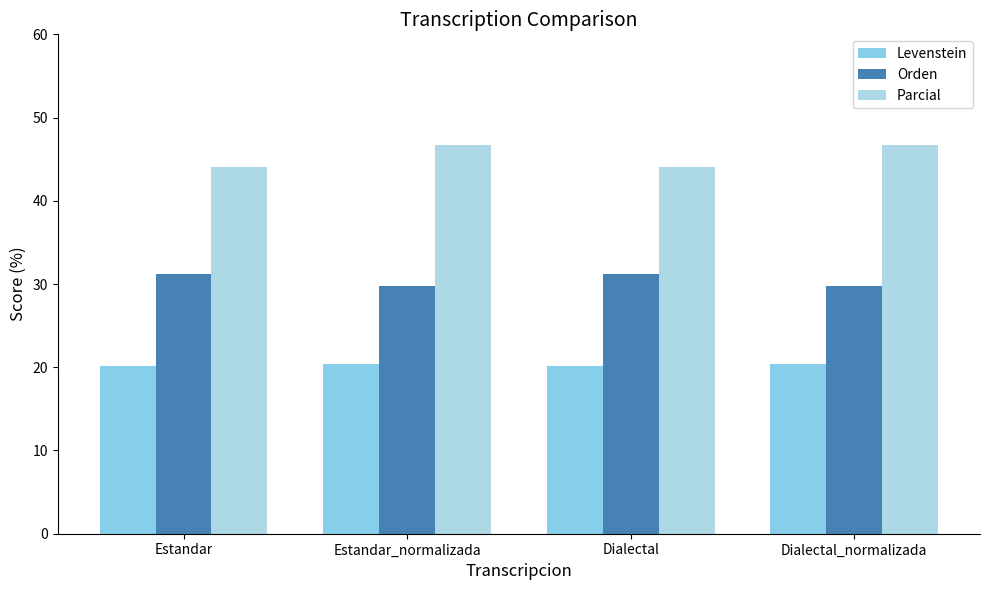

Which has a higher value, Dialectal_normalizada or Dialectal?

Dialectal_normalizada